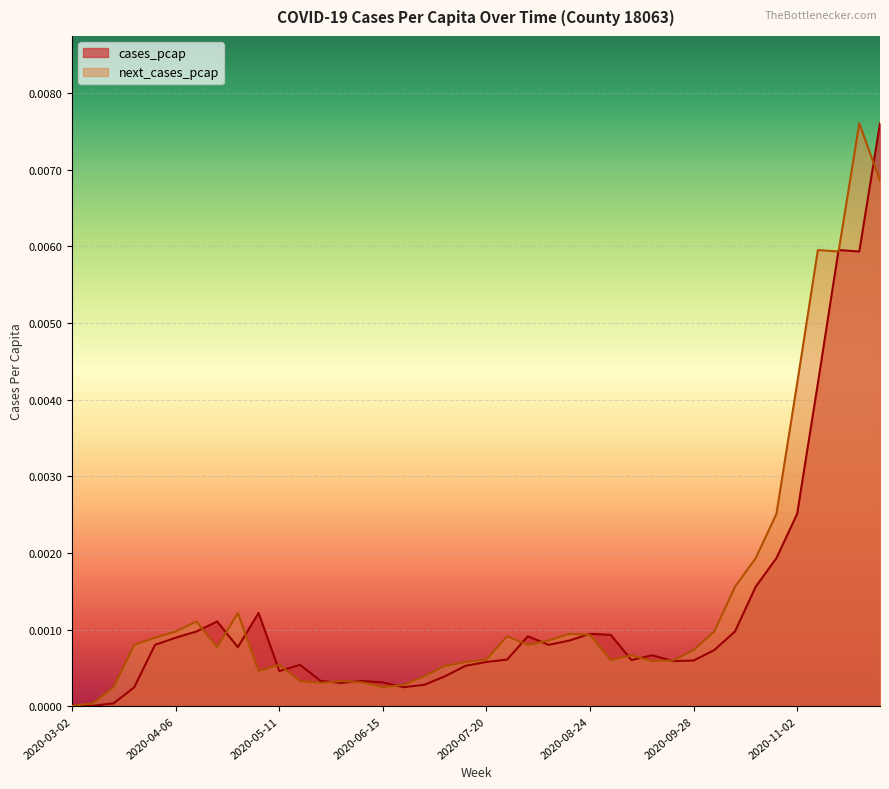

Rank the series at 2020-06-01 from lowest to highest value.

cases_pcap, next_cases_pcap